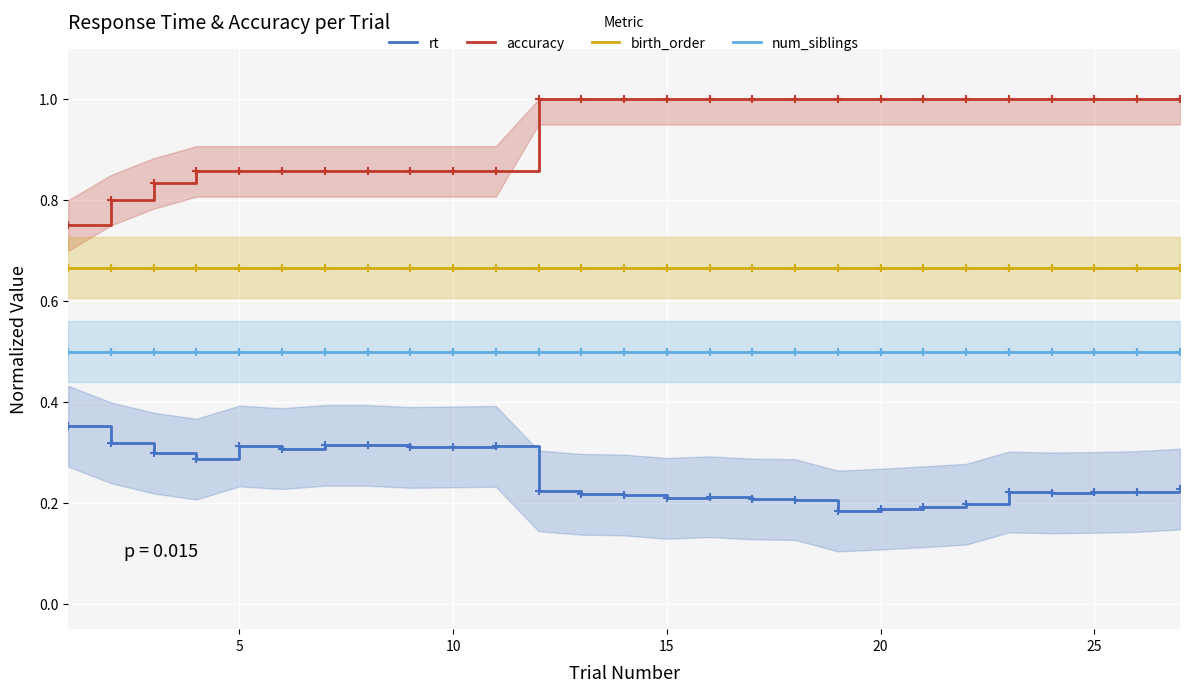

Is this an area chart (filled region under the line)?

No